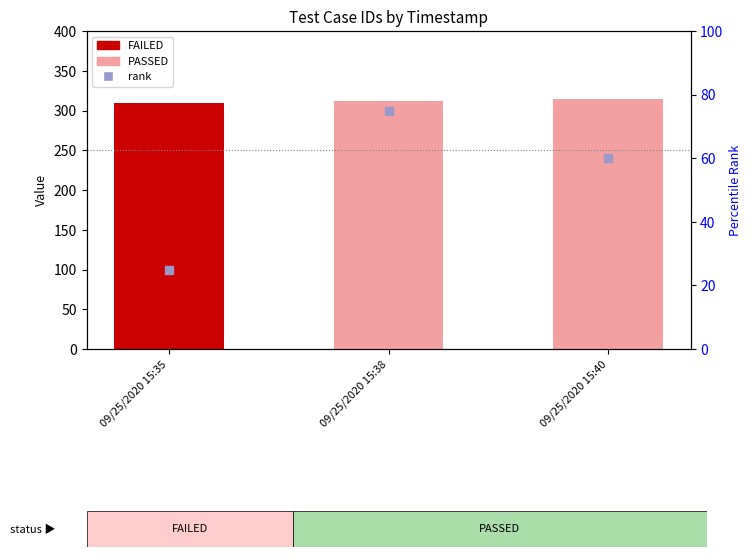

Which series reaches the minimum Y coordinate?

rank, Detection Call